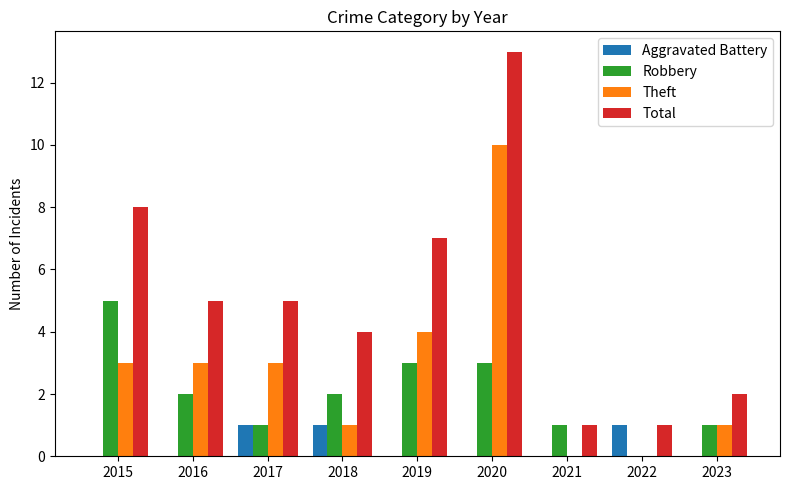

Is the value of Aggravated Battery at 2022 greater than the value of Total at 2018?

No